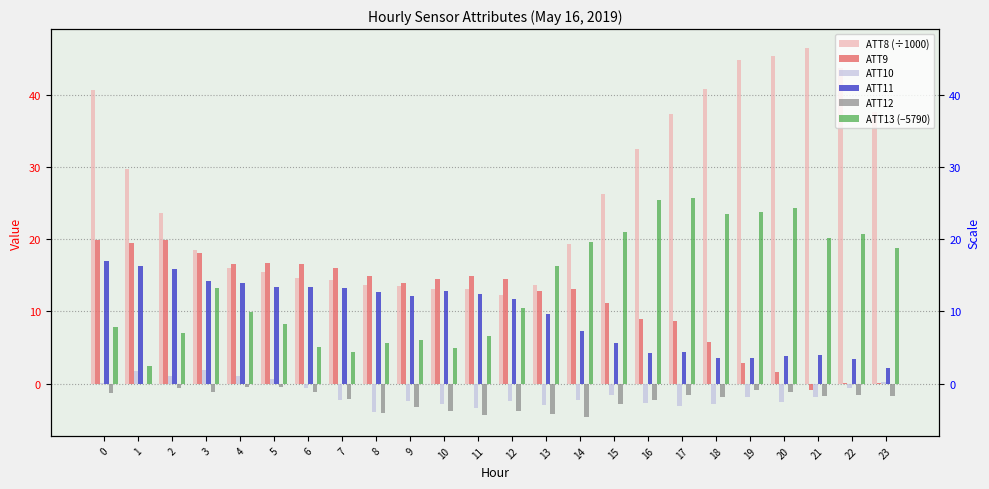

At which label is ATT10 closest to -1?

6